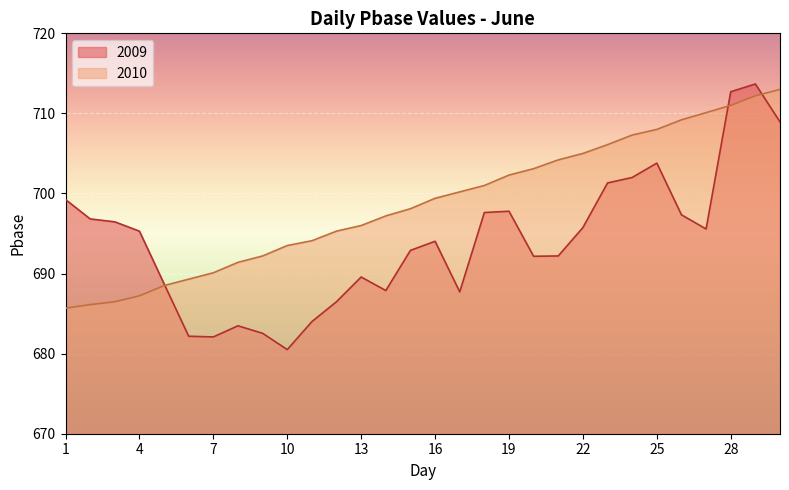

What is the average value of the 2010 series?

698.8